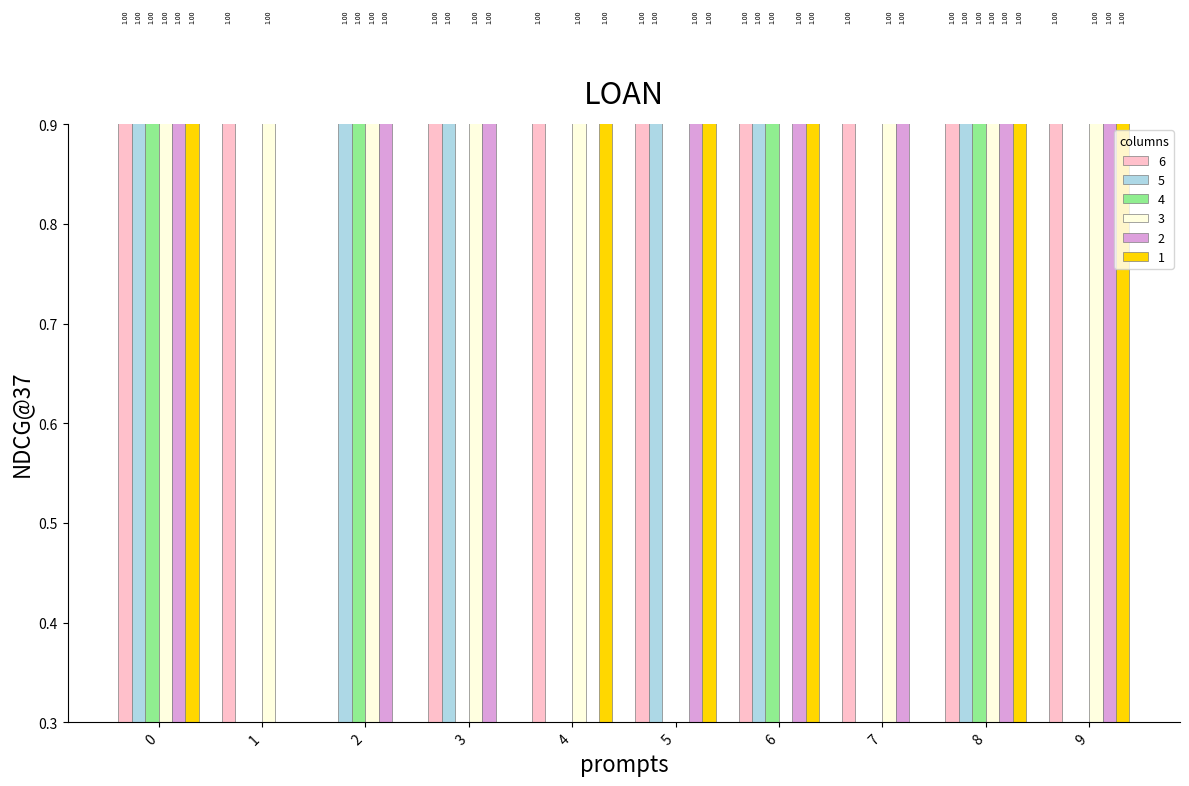

At 0, list the series in order from smallest to largest.

6, 5, 4, 3, 2, 1